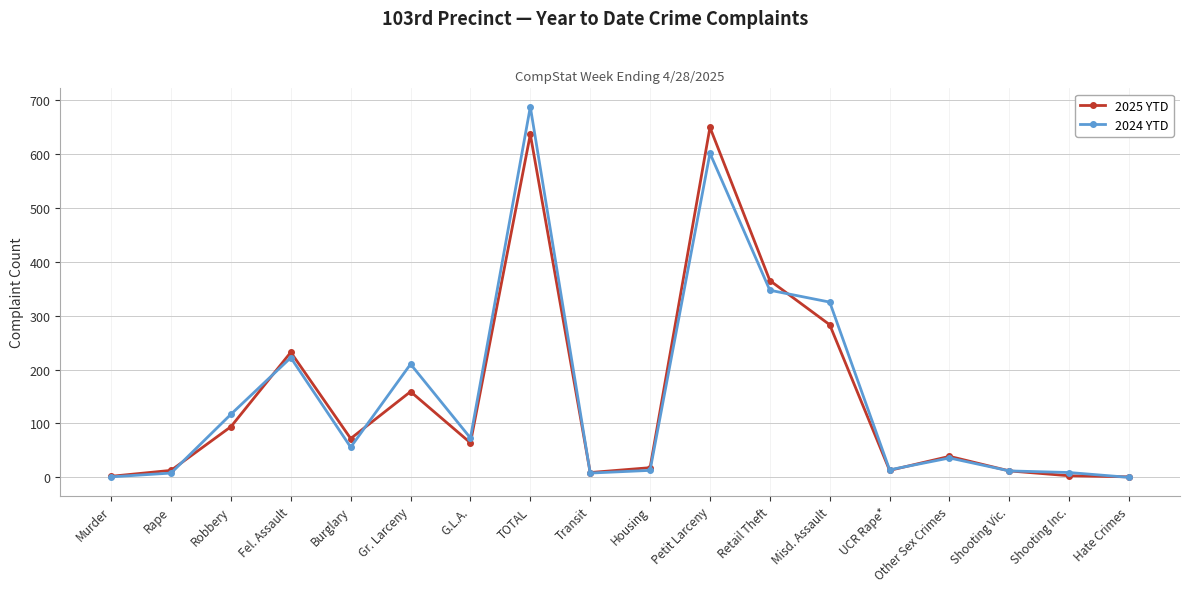

At which category is the sum across all series the highest?

TOTAL